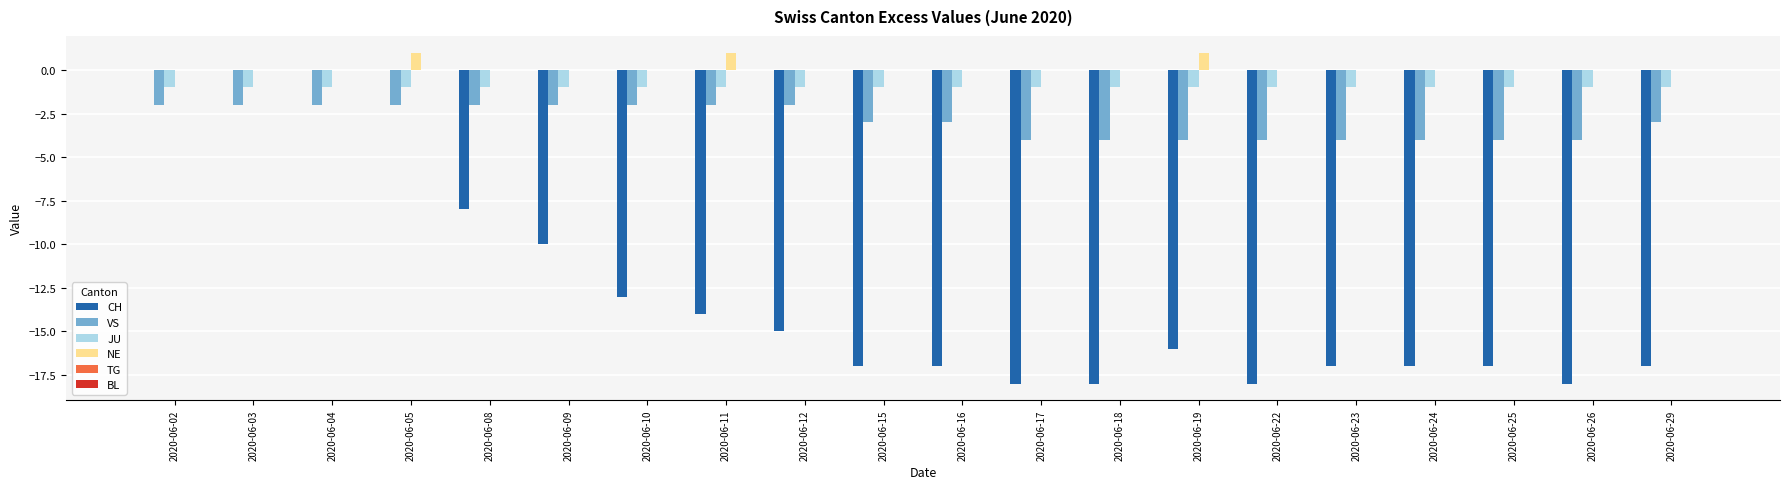

The NE series shows 1 at 2020-06-05. True or false?

True